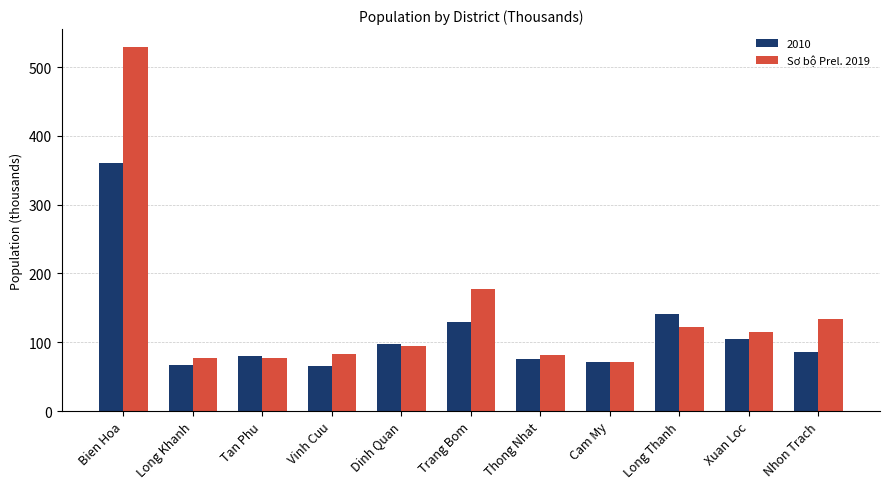

What position from the left is Tan Phu?

3